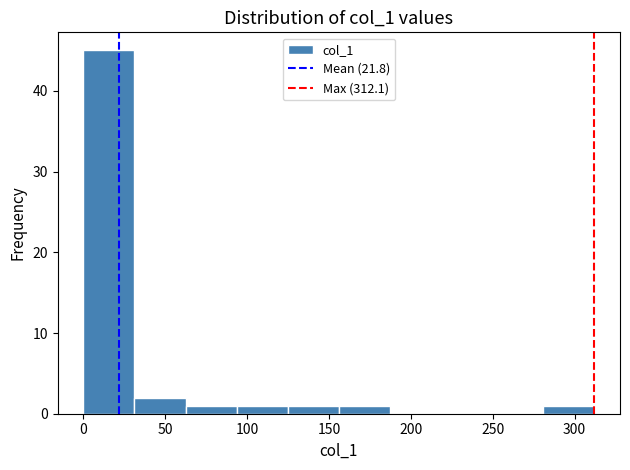

Reading left to right, list every bar in this chart as the range it spans on the x-axis followed by its height. Neither the bar edges nor the heights are printed on the chart, so give them approximately, as read against the axes.

0 to 30: 45
30 to 60: 2
60 to 95: 1
95 to 125: 1
125 to 155: 1
155 to 185: 1
185 to 220: 0
220 to 250: 0
250 to 280: 0
280 to 310: 1